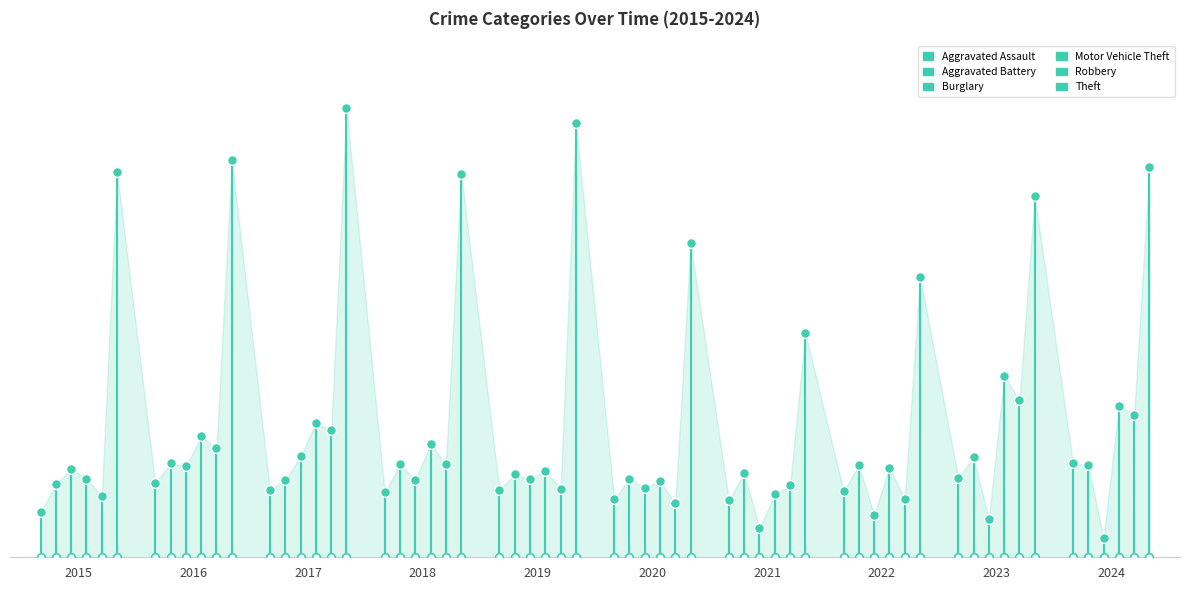

Which series has the largest total across all categories?

Theft